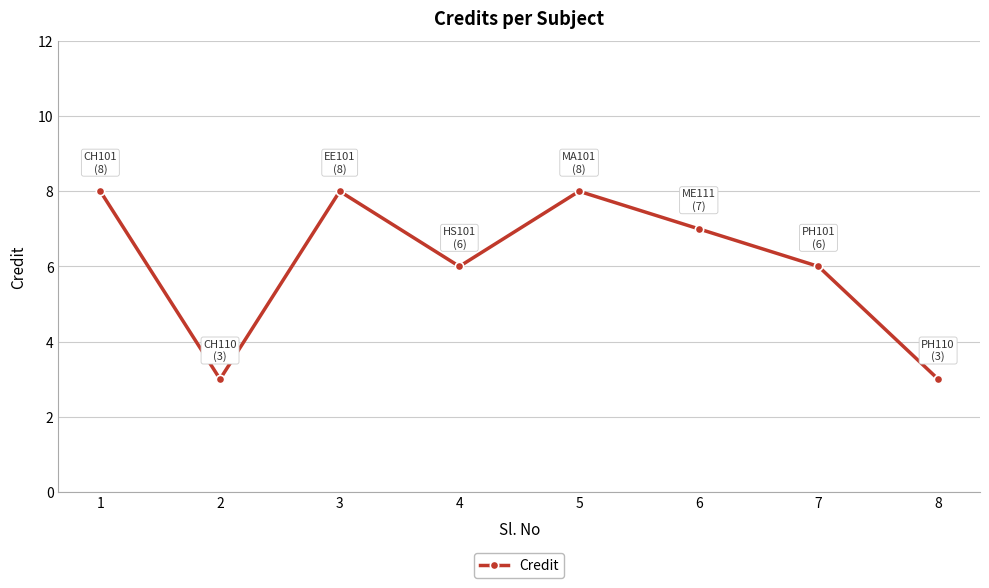

True or false: the data shows 6 at 4.

True